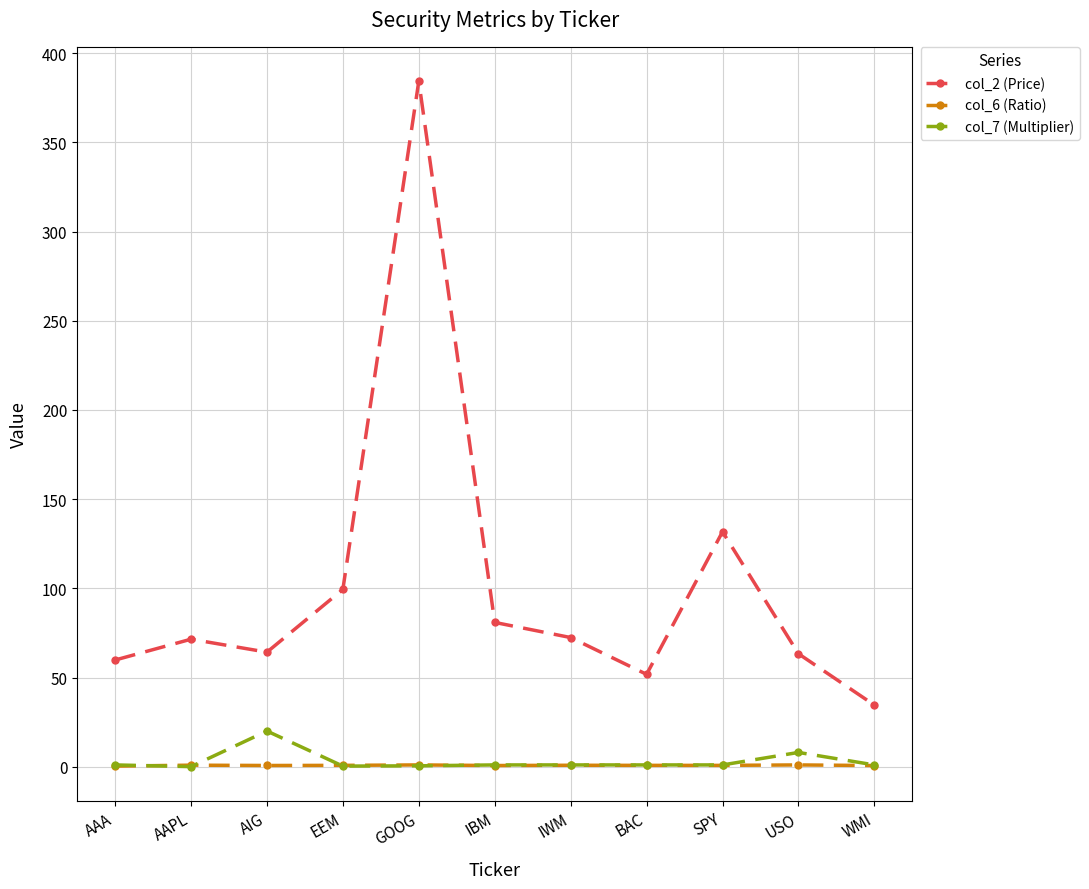

The col_7 (Multiplier) series shows 0.3 at EEM. True or false?

True